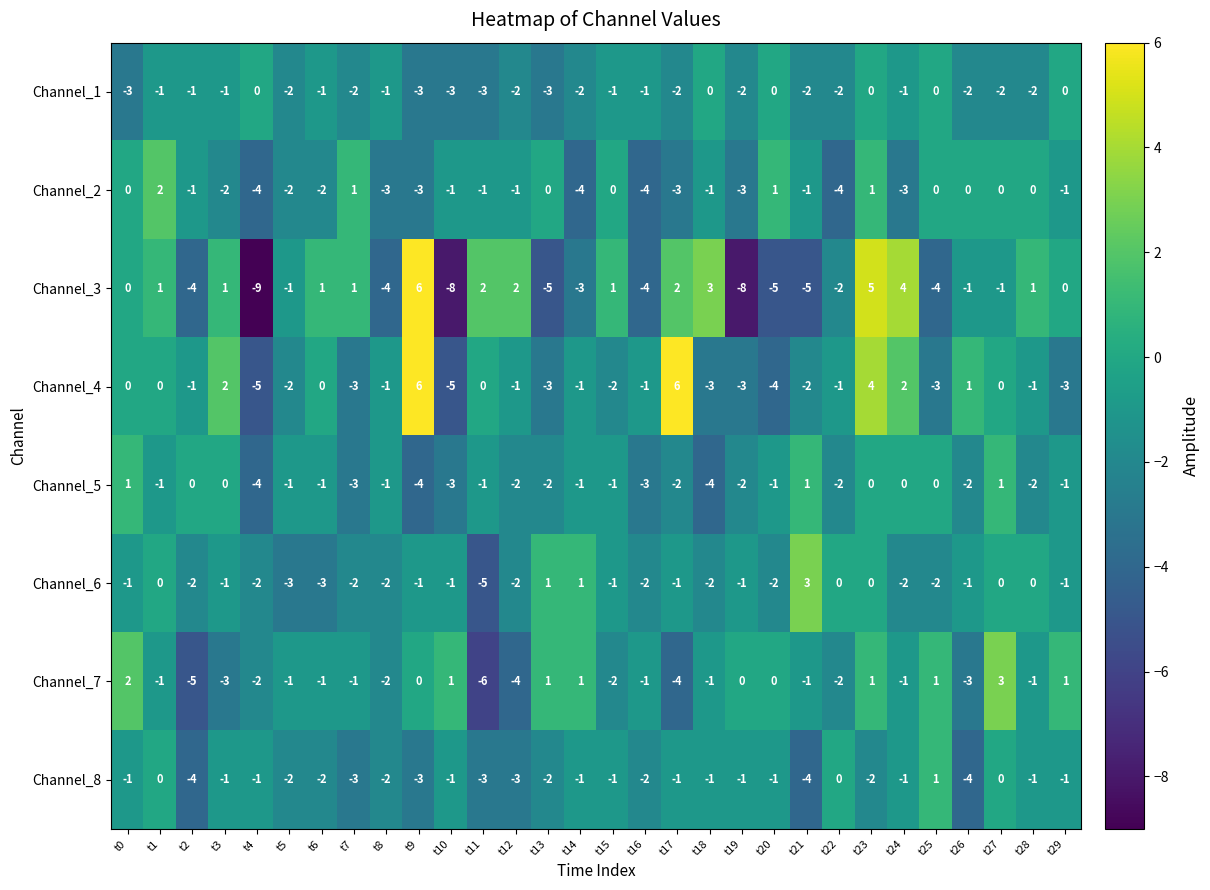

What is the spread (max minus min) of values at t6?

4